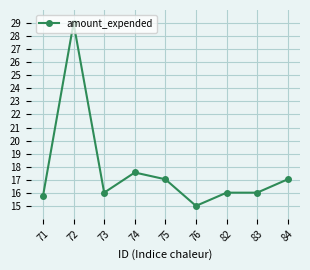

What is the difference between the second highest and second lowest values?

1.8